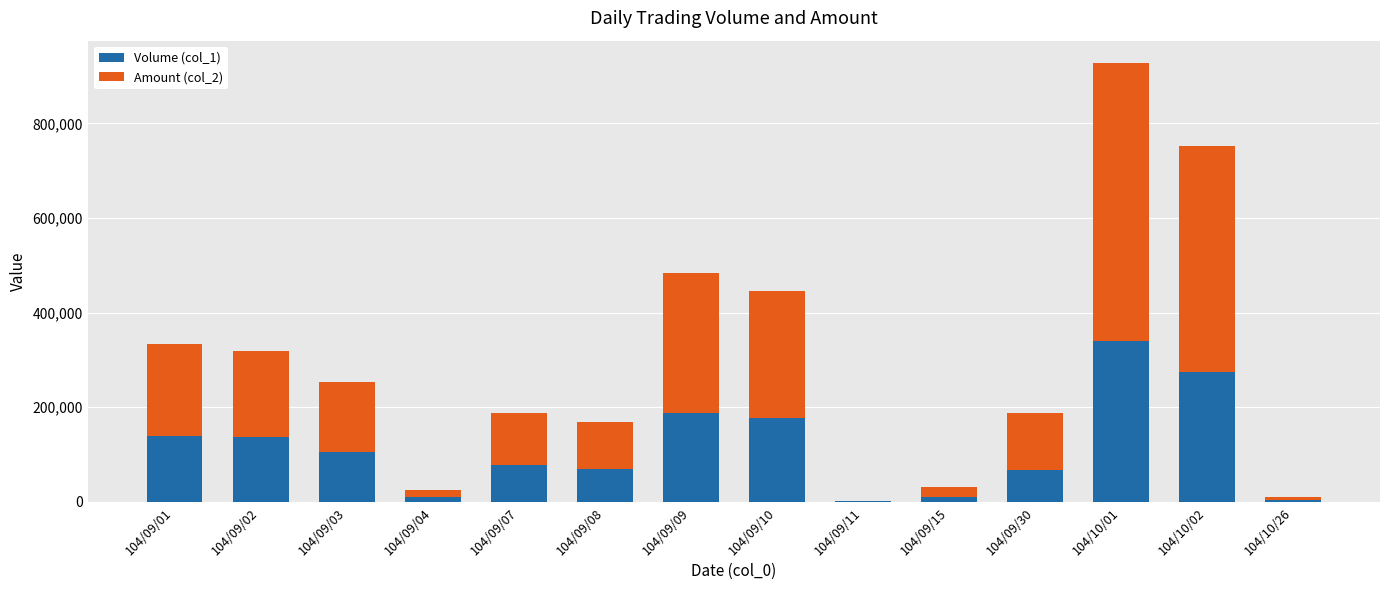

At which category is the sum across all series the highest?

104/10/01